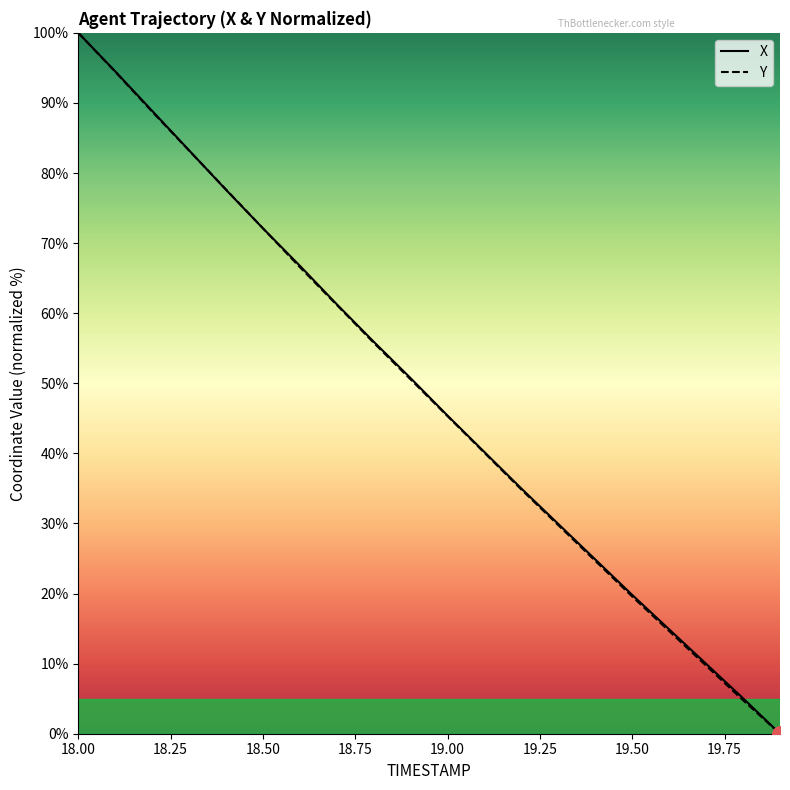

What is the maximum value shown in the chart?

100.0